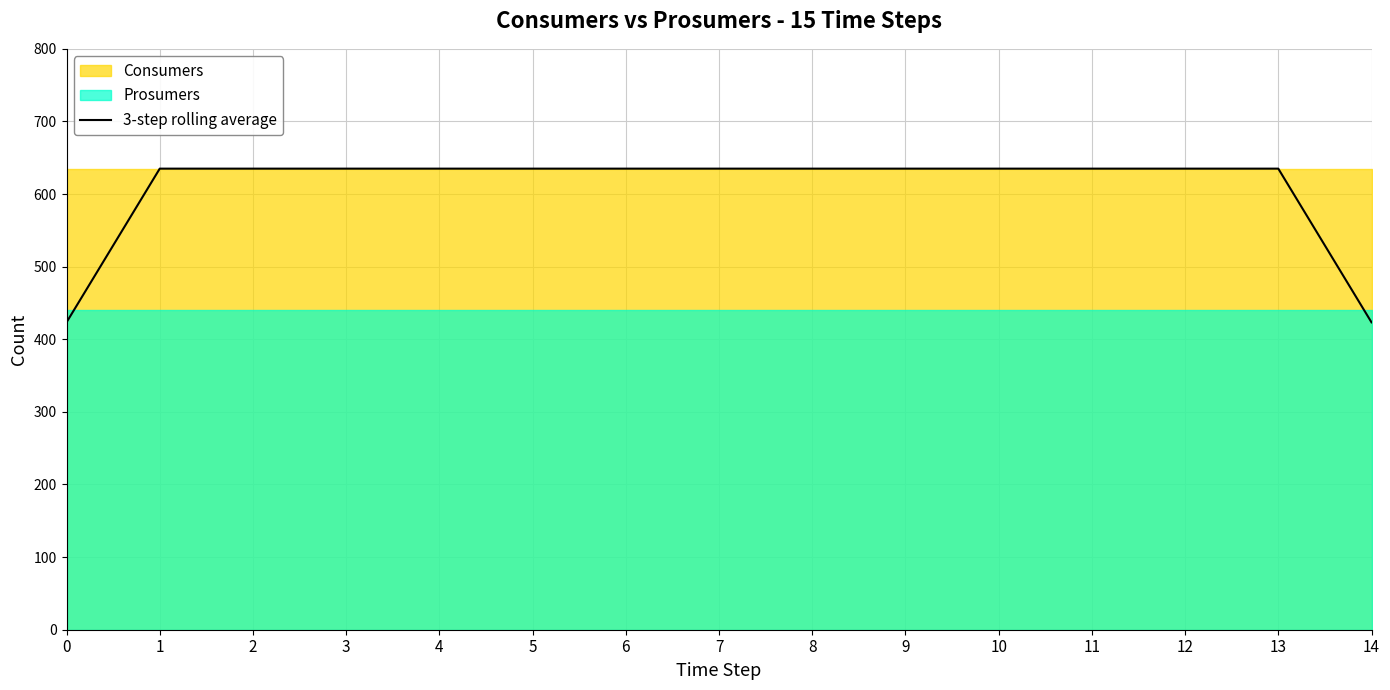

Reading left to right, transcribe all the data shown in this chart.

423.3	635.0	635.0	635.0	635.0	635.0	635.0	635.0	635.0	635.0	635.0	635.0	635.0	635.0	423.3